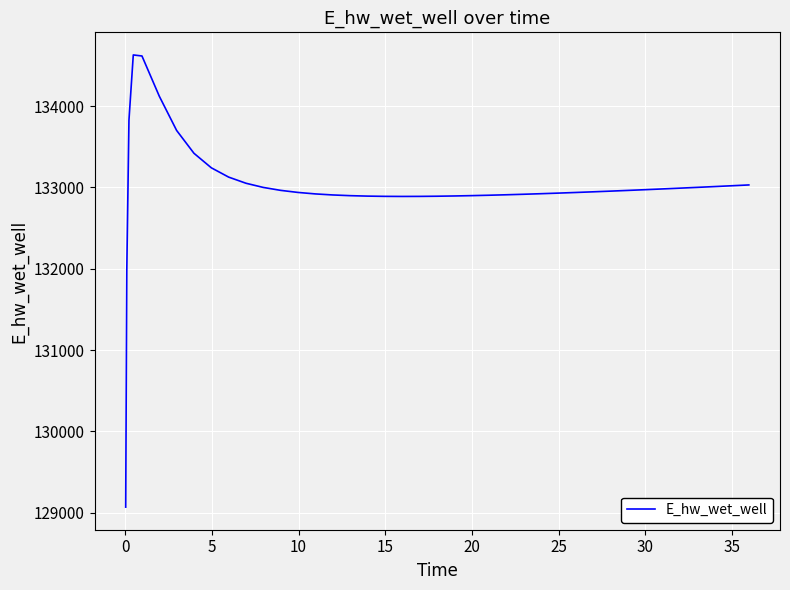

Does the chart have visible grid lines?

Yes